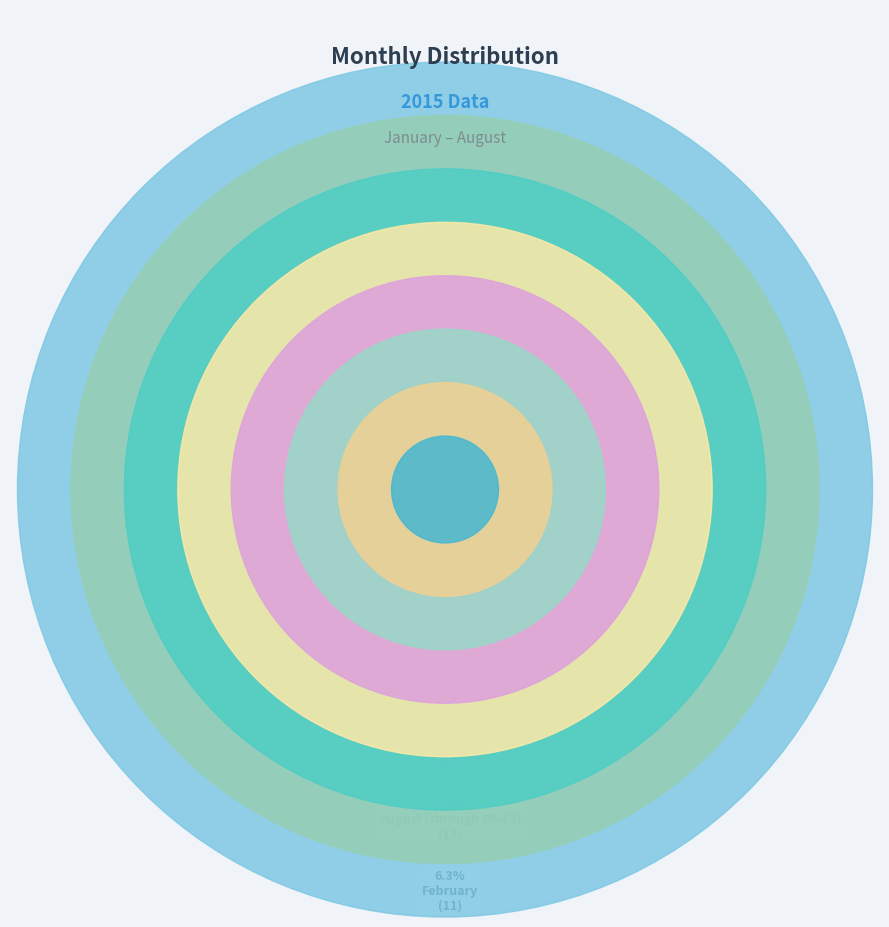

Is there a majority slice in this chart?

No